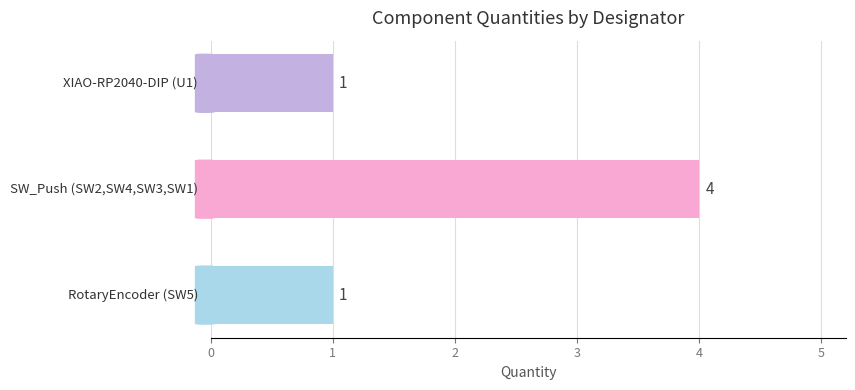

How many values are between 1 and 4?

3